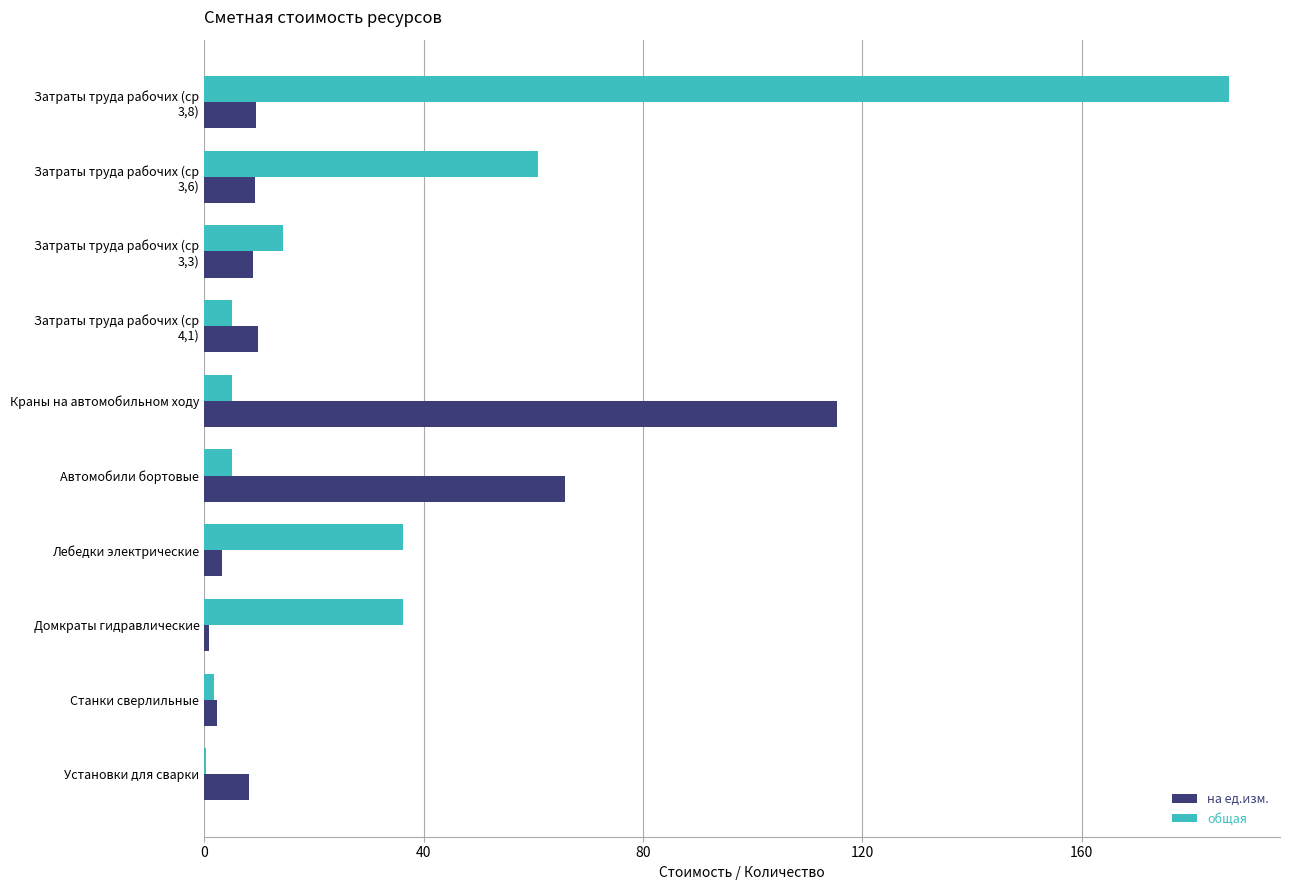

What value does the общая series have at Краны на автомобильном ходу?

5.1